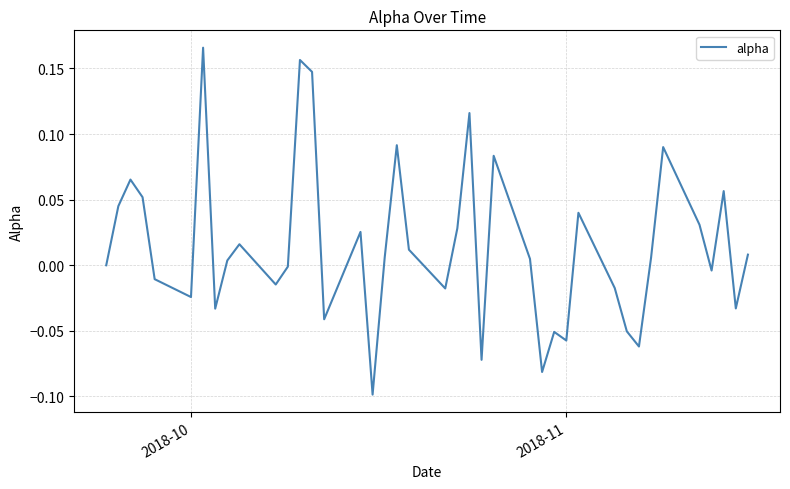

What is the difference between the maximum and minimum values?

0.3